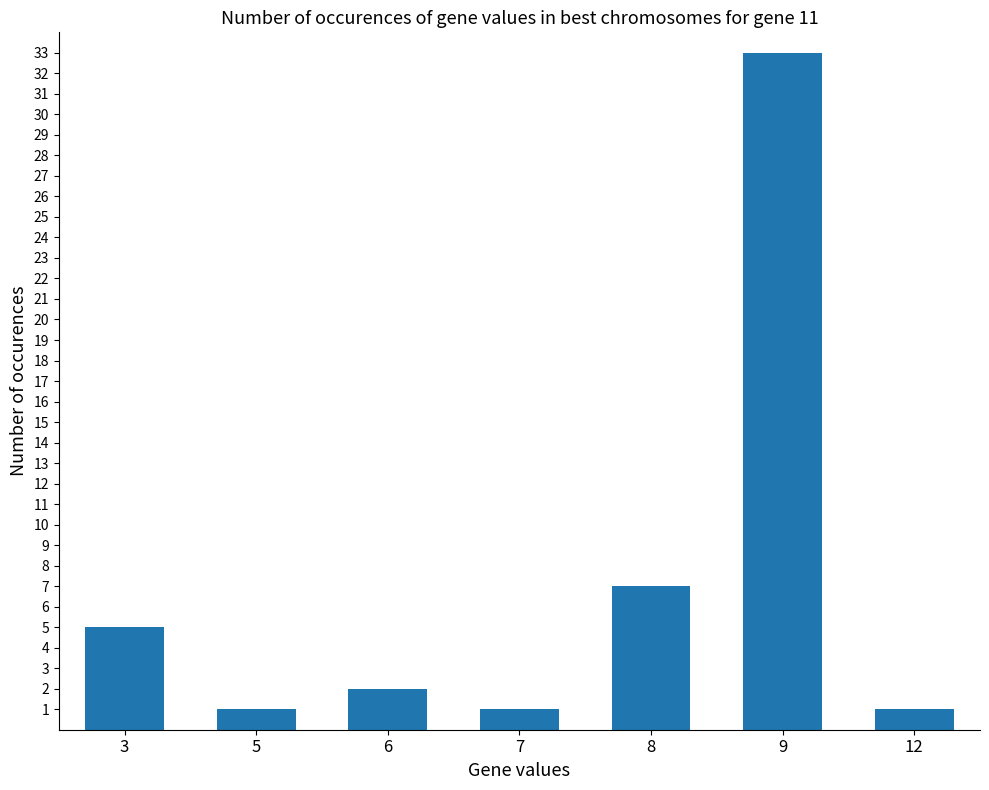

True or false: the data shows 5 at 3.

True